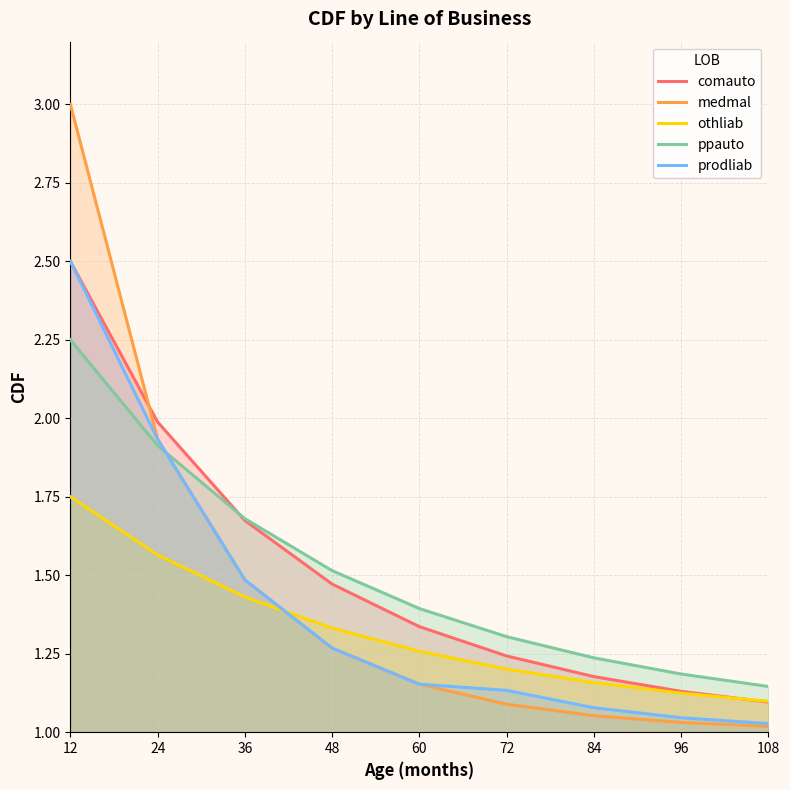

Which has a higher value, 36 or 48?

36